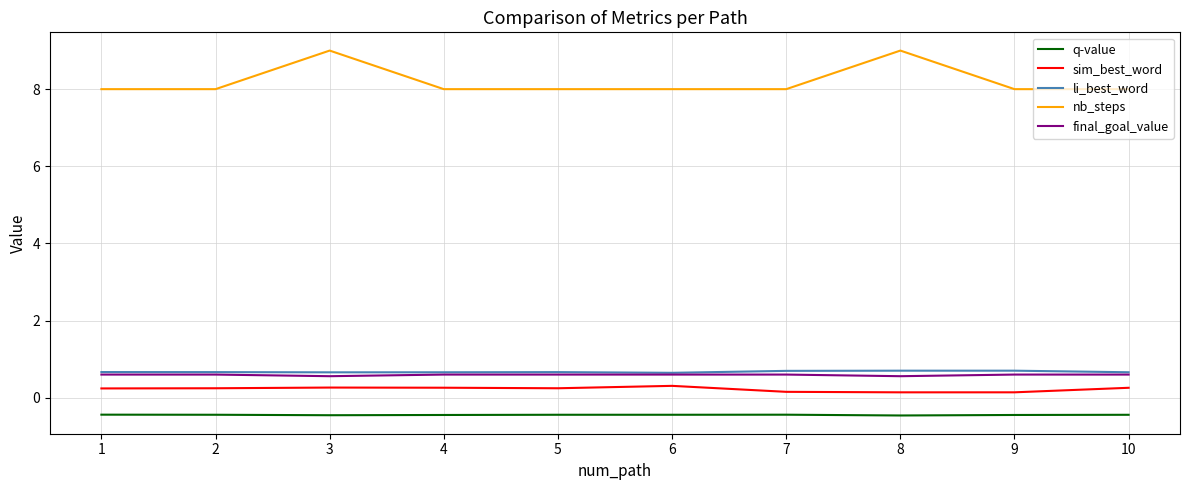

Which series has the largest total across all categories?

nb_steps